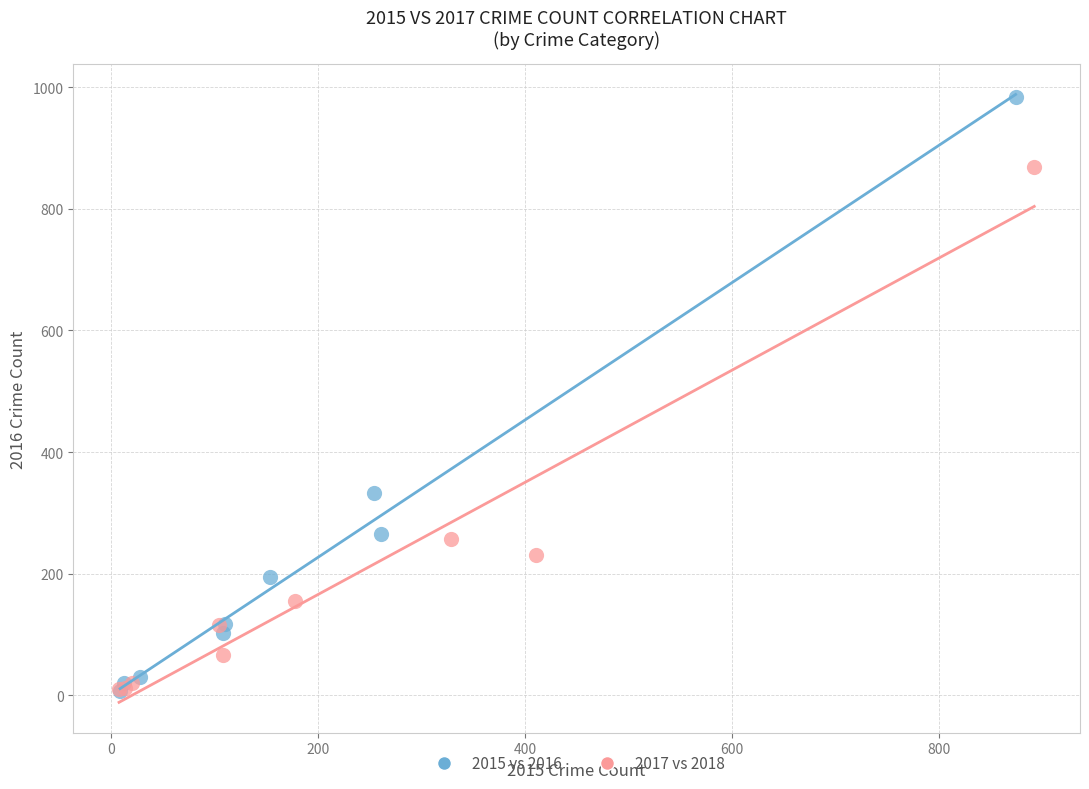

Which series has the widest spread of Y values?

2015 vs 2016